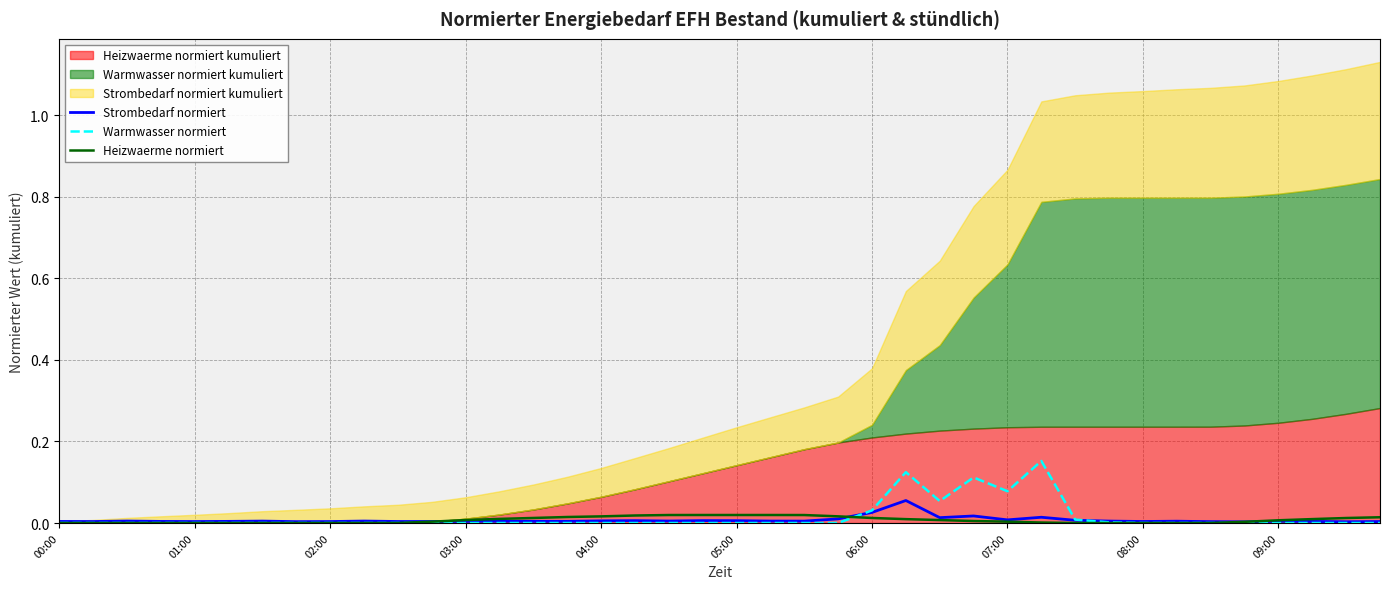

True or false: Warmwasser normiert has a value of 0.0 at 07:00.

False